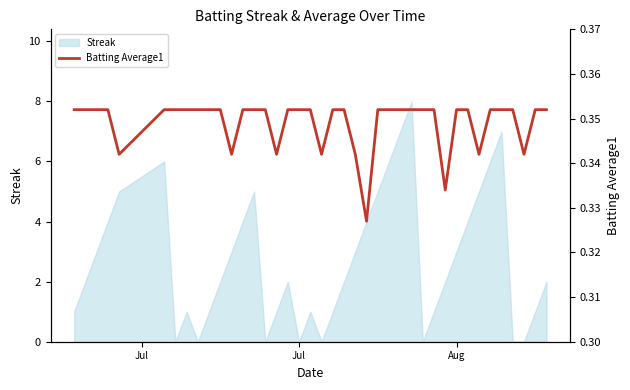

How many values are between 0 and 1?

40